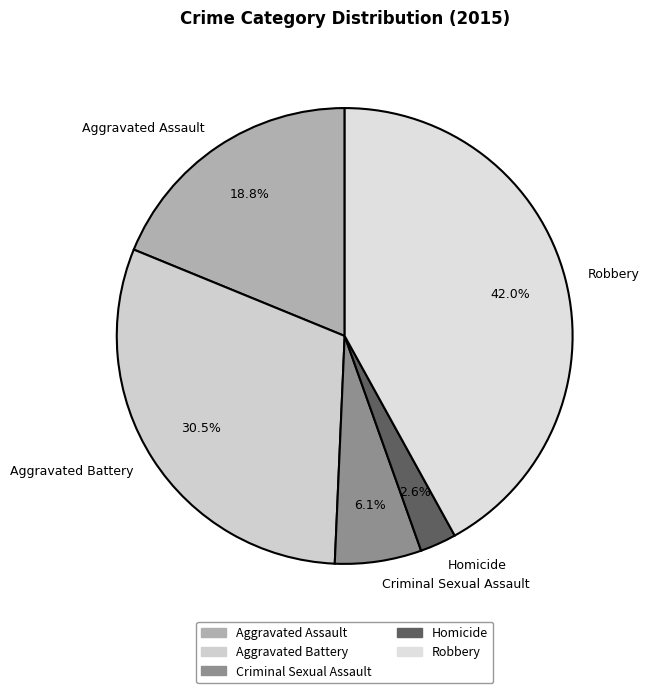

Does any single category account for the majority?

No